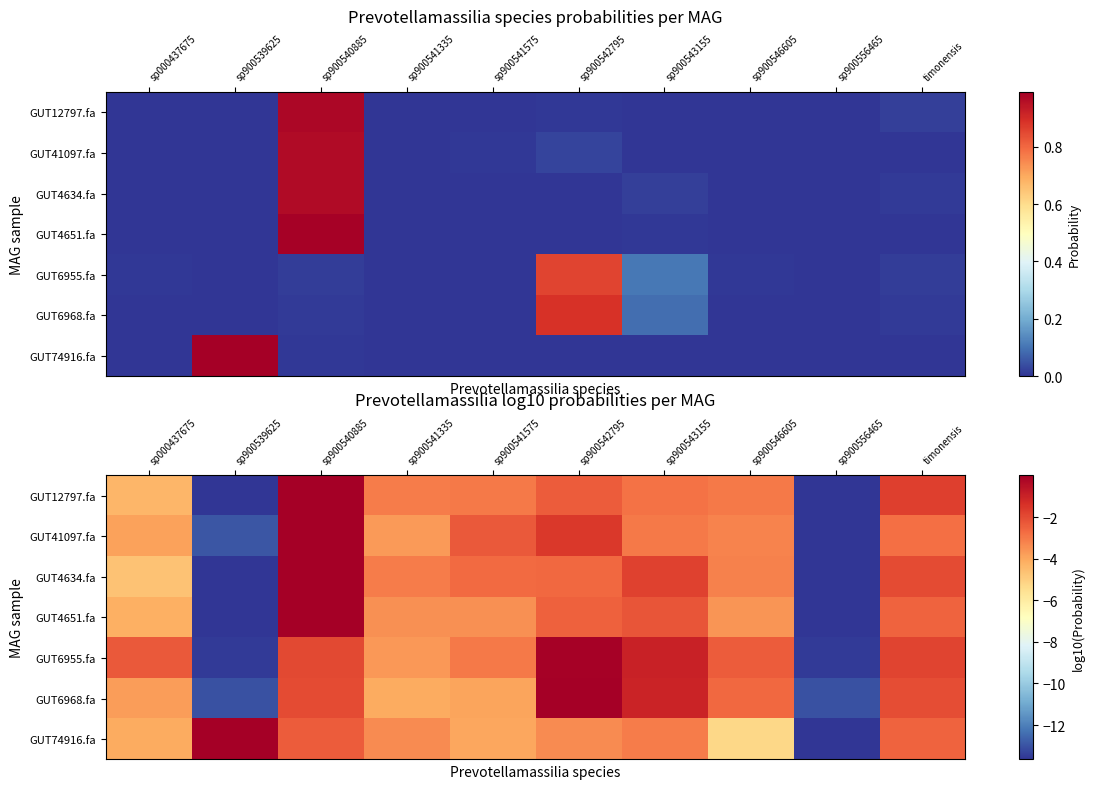

What is the sum of the GUT6955.fa values at sp900546605 and sp900539625?

-15.9